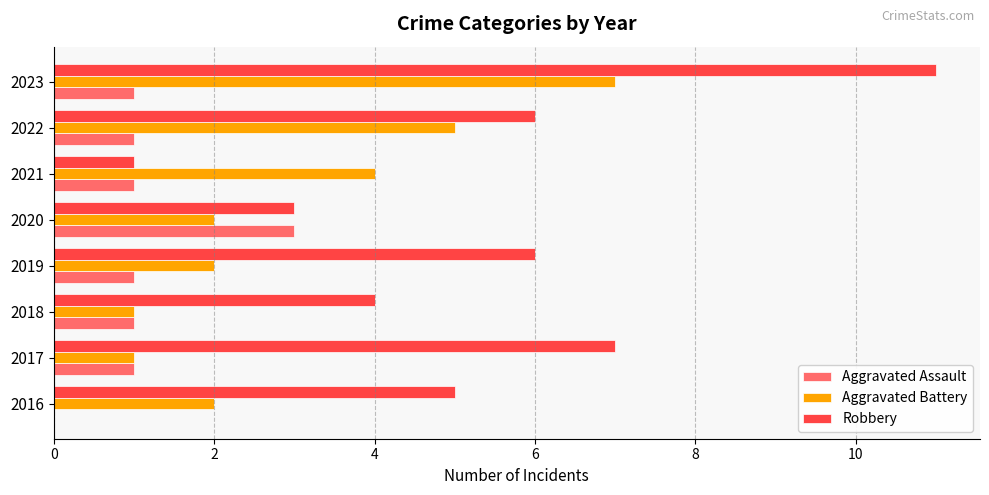

Which series changed the most between 2016 and 2017?

Robbery